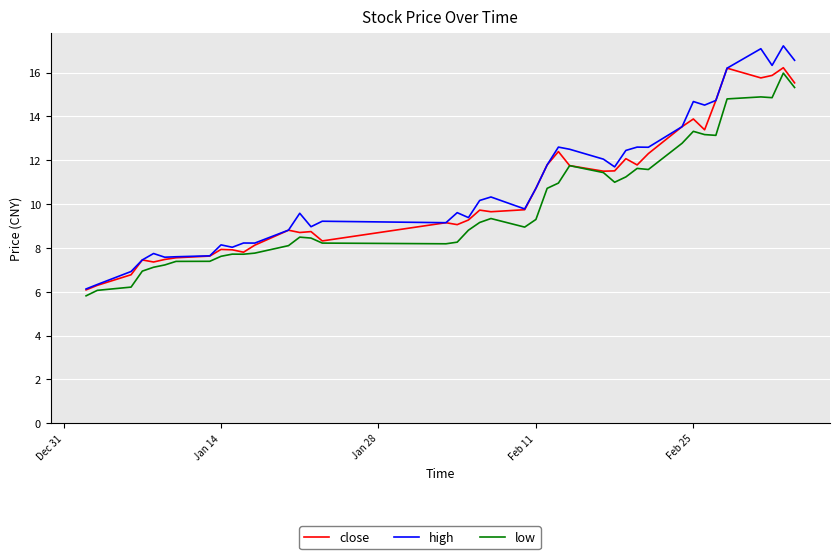

What is the difference between the maximum and minimum values in the close series?

10.1